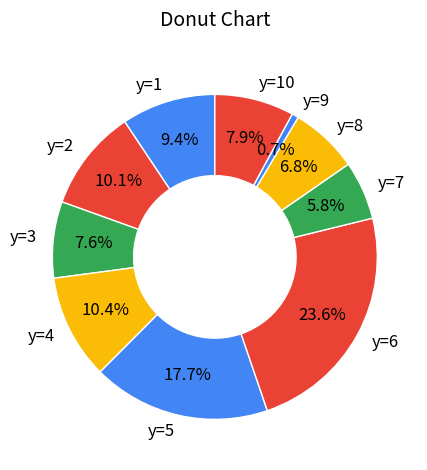

What percentage is the y=7 slice, to the nearest percent?

6%